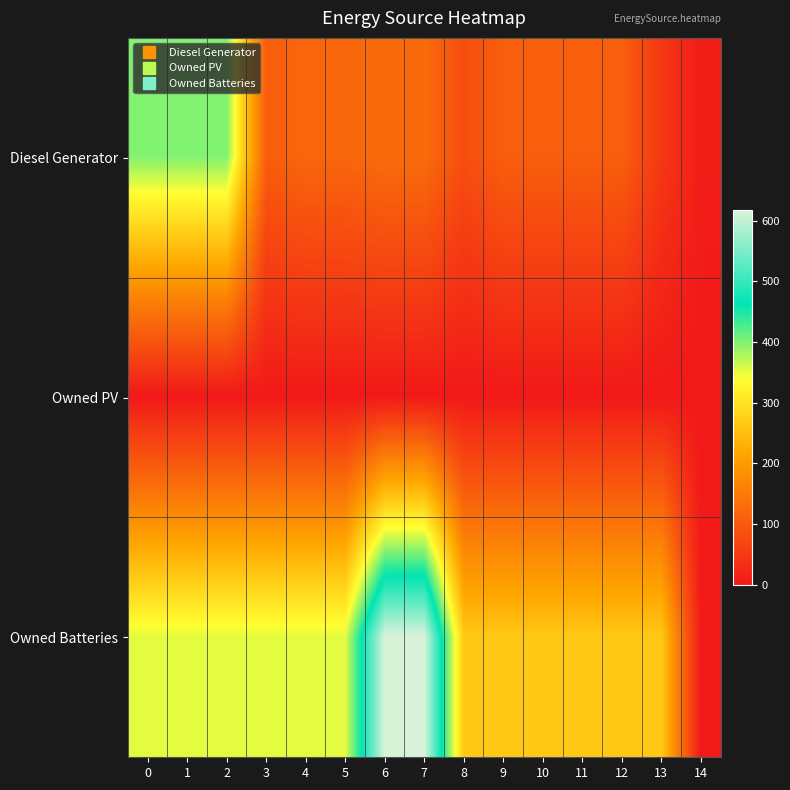

What is the total value across all series at 4?

472